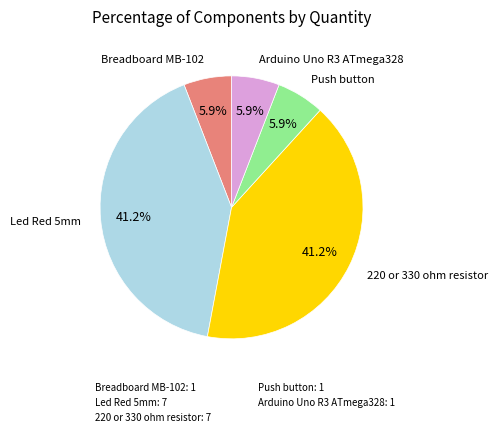

What is the ratio of the value at Arduino Uno R3 ATmega328 to the value at Led Red 5mm?

0.1